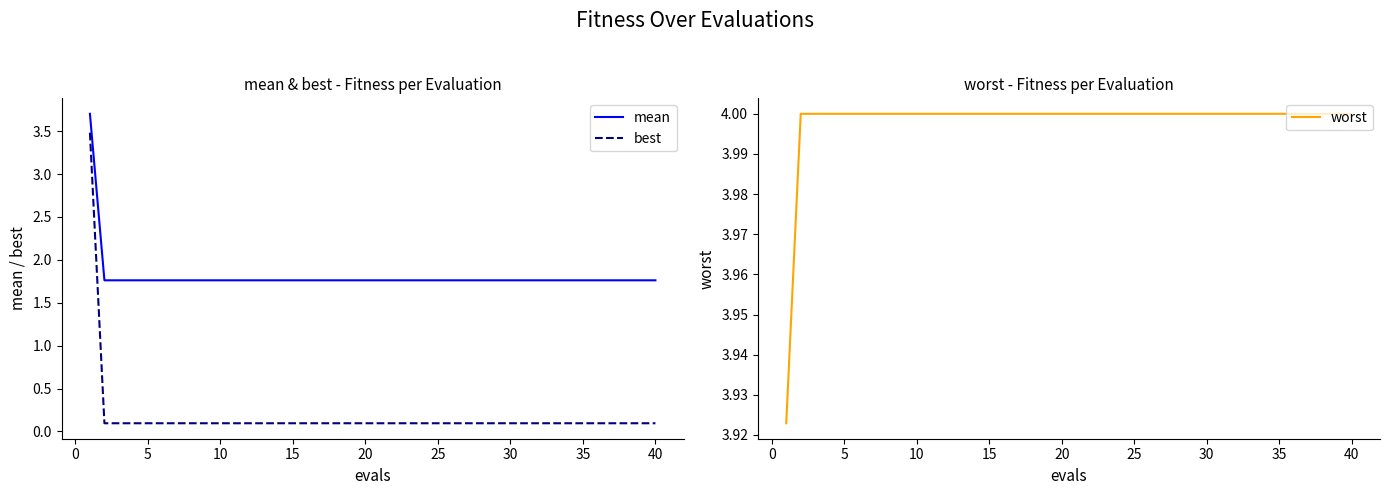

What is the highest value of the best series?

3.5